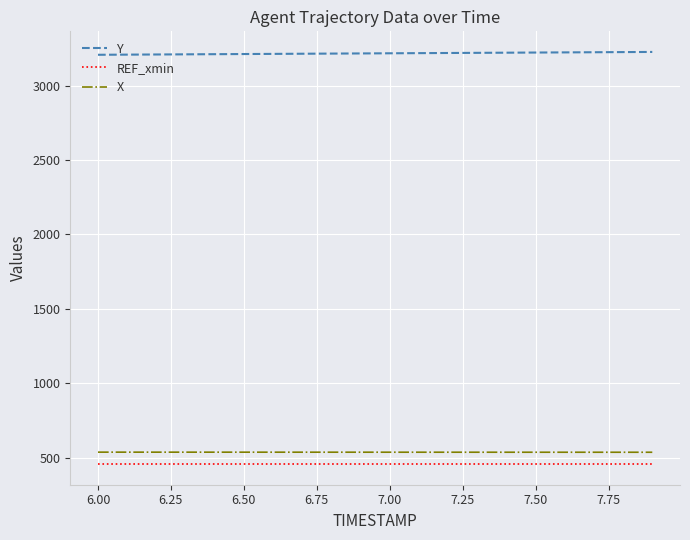

True or false: Y and X intersect in this chart.

False